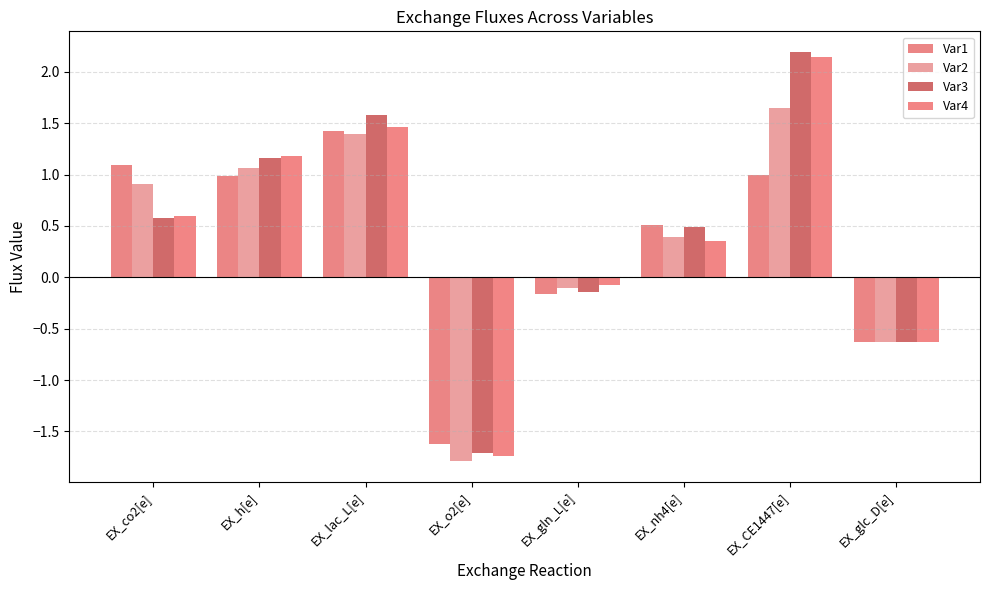

What are all the series names shown in the legend?

Var1, Var2, Var3, Var4